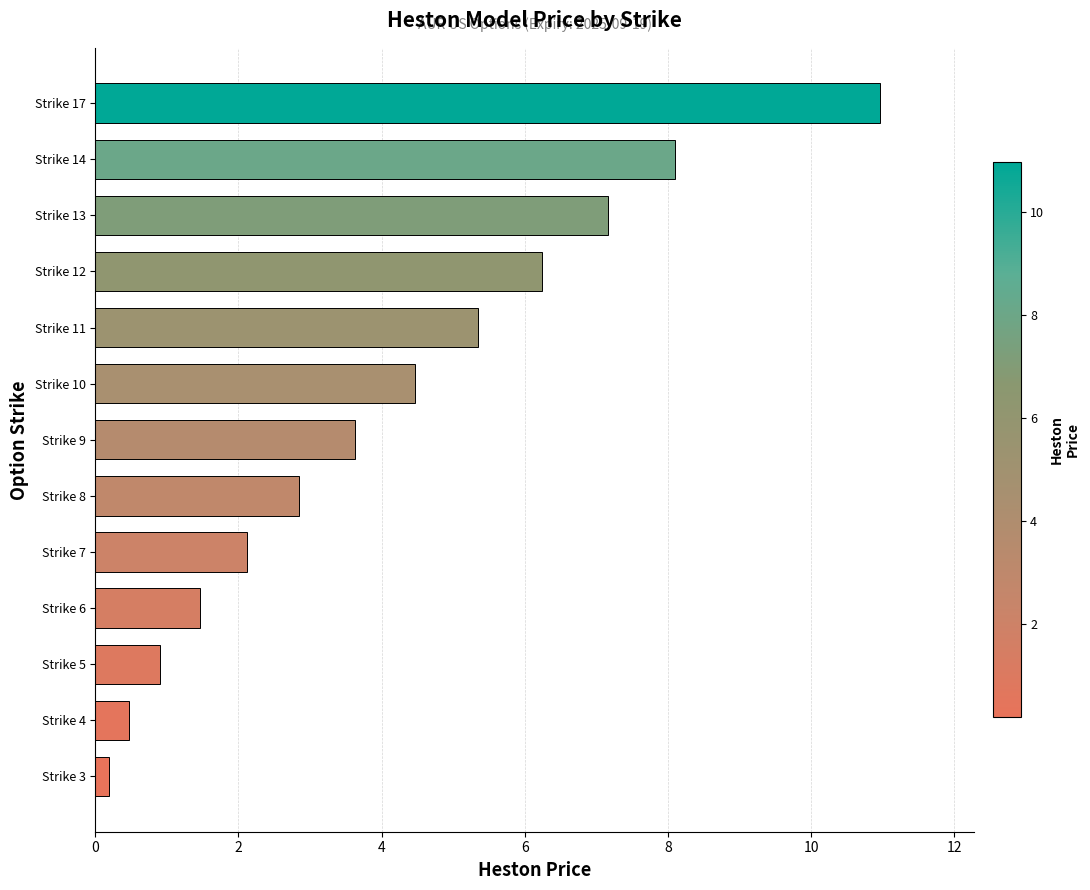

The chart shows a value of 3.6 at Strike 9. True or false?

True